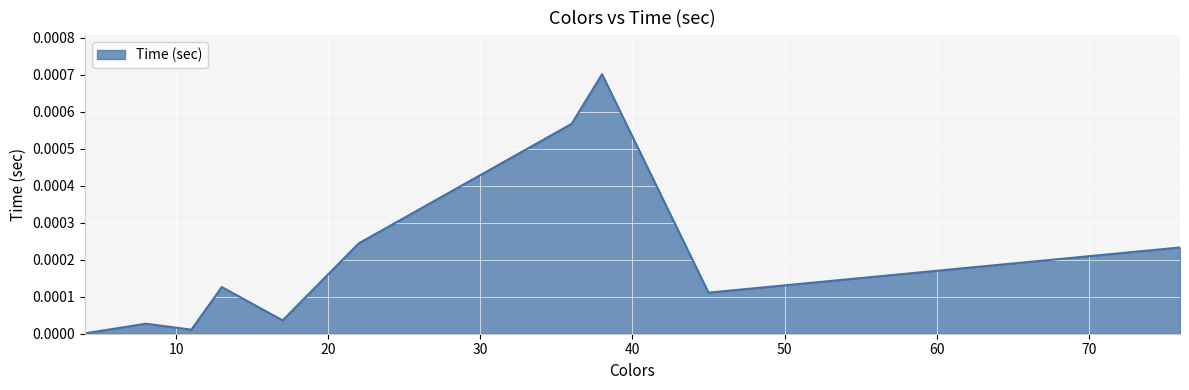

True or false: there are more than 1 points higher than both neighbors.

True